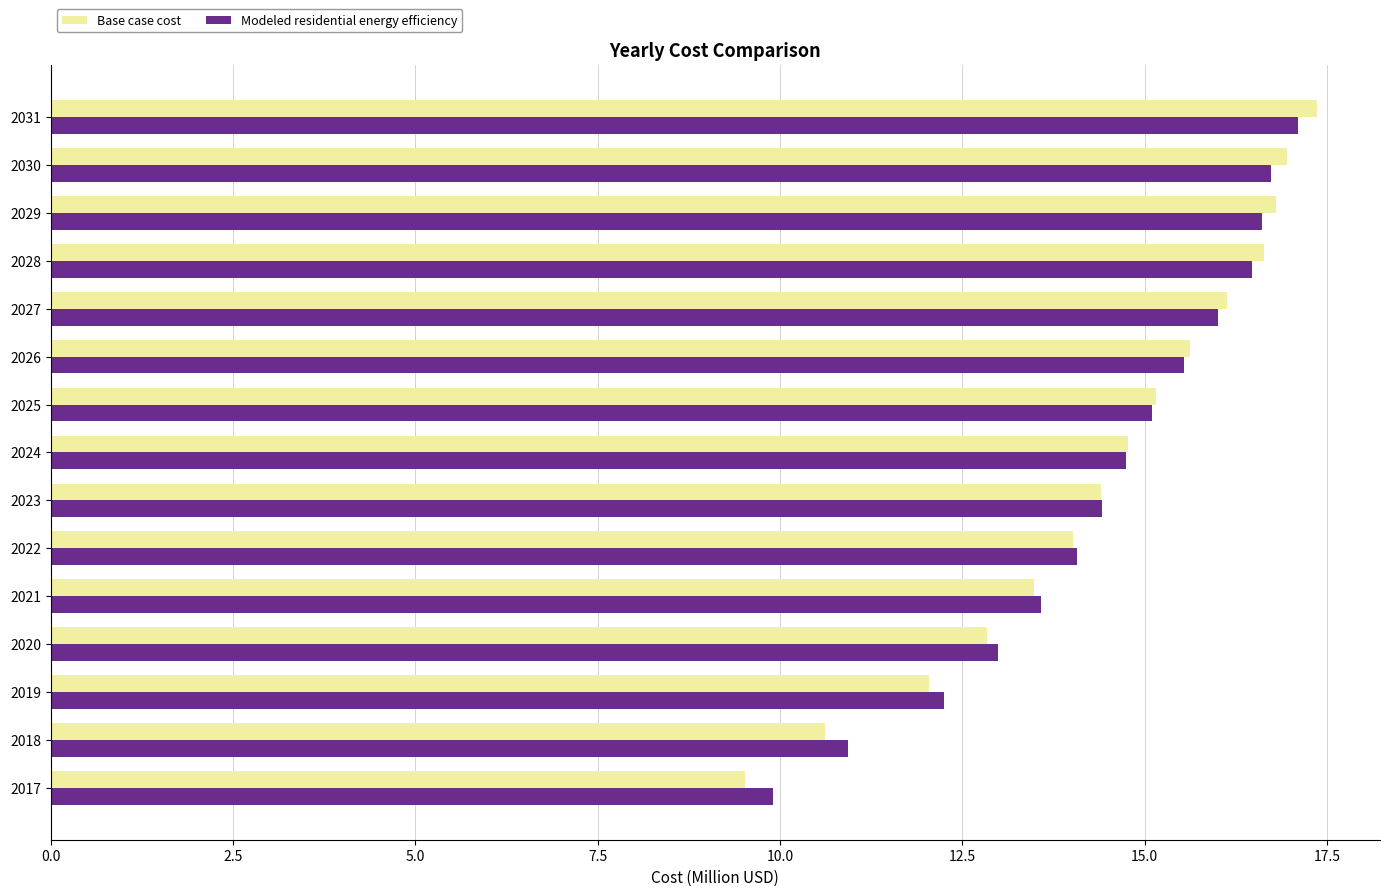

Where is Base case cost nearest to the value 13?

2020